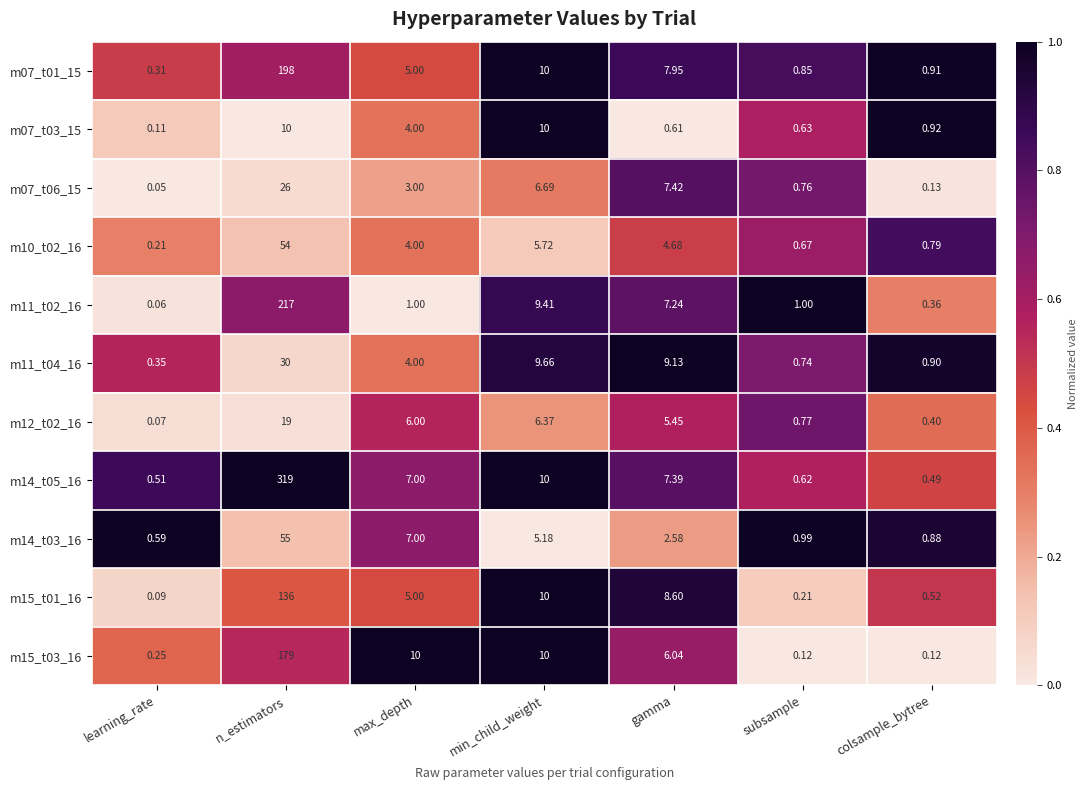

Where does the m14_t03_16 series first go above 2?

n_estimators